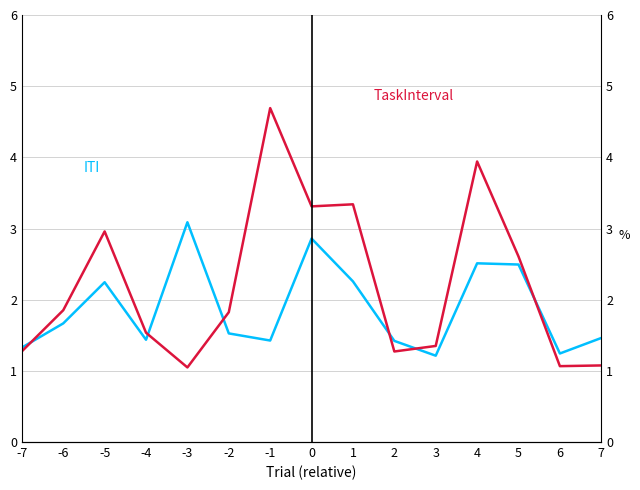

True or false: TaskInterval has a value of 3.0 at -2.

False